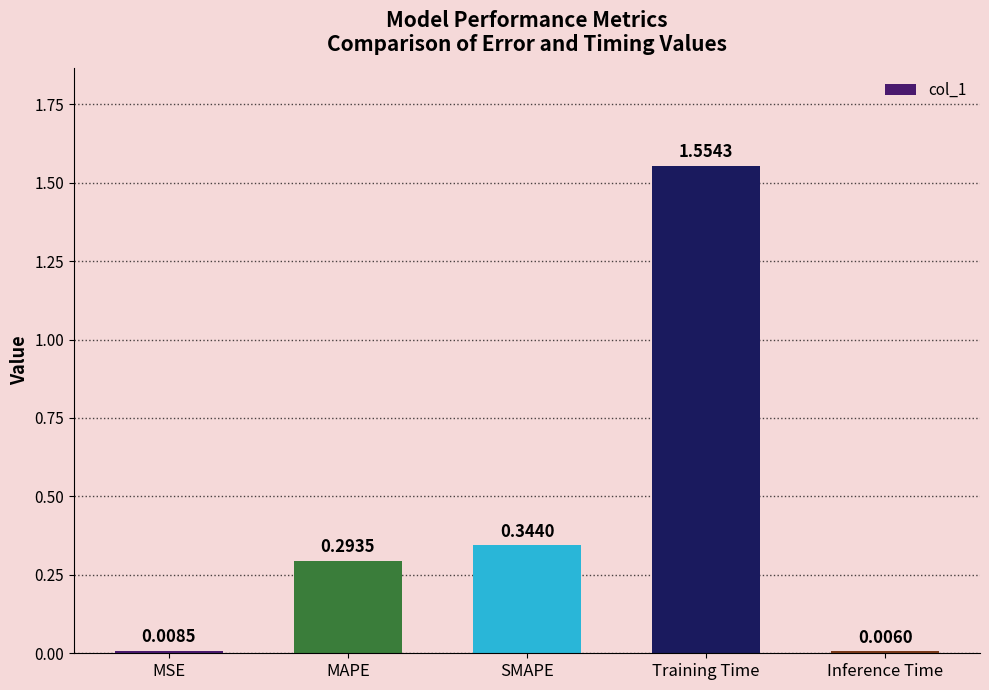

What is the average value?

0.4